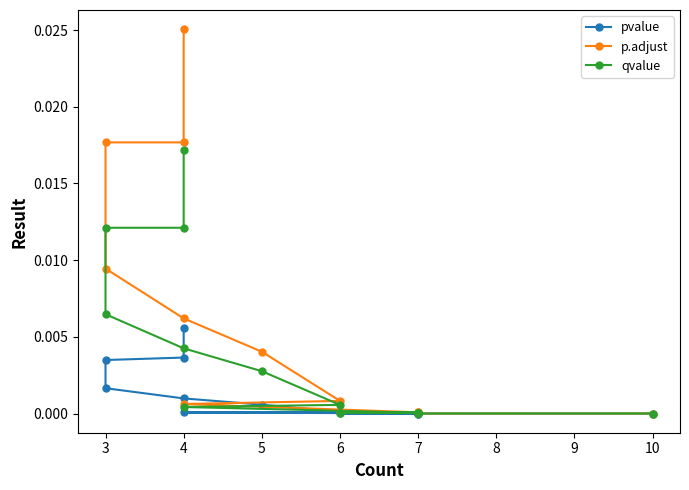

Rank the series by their maximum value, from lowest to highest.

pvalue, qvalue, p.adjust